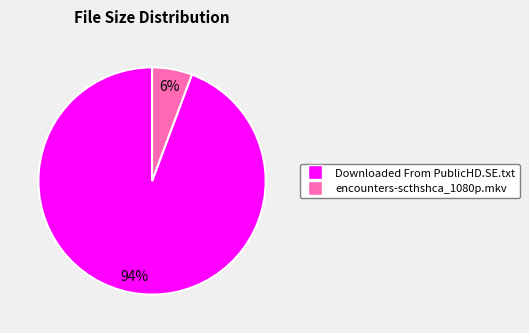

Which category has the smallest portion of the pie?

encounters-scthshca_1080p.mkv